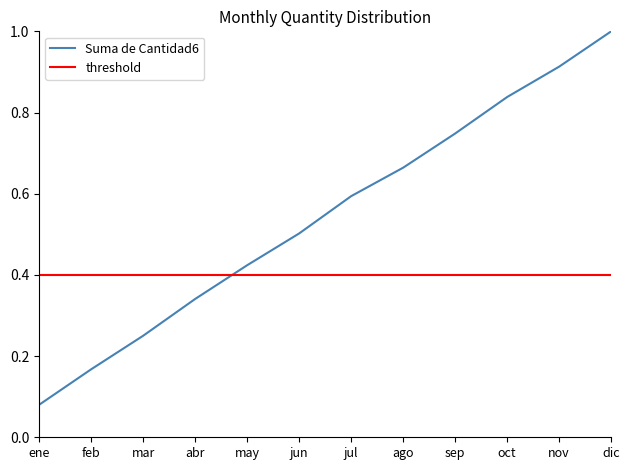

Which label corresponds to the largest value in the chart?

dic